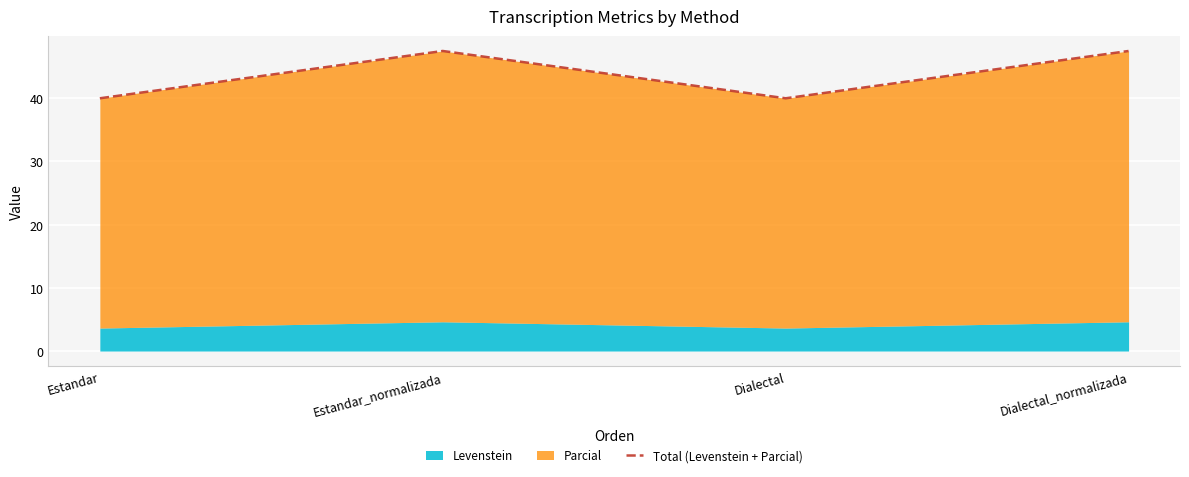

Between Estandar and Dialectal_normalizada, which is larger?

Dialectal_normalizada